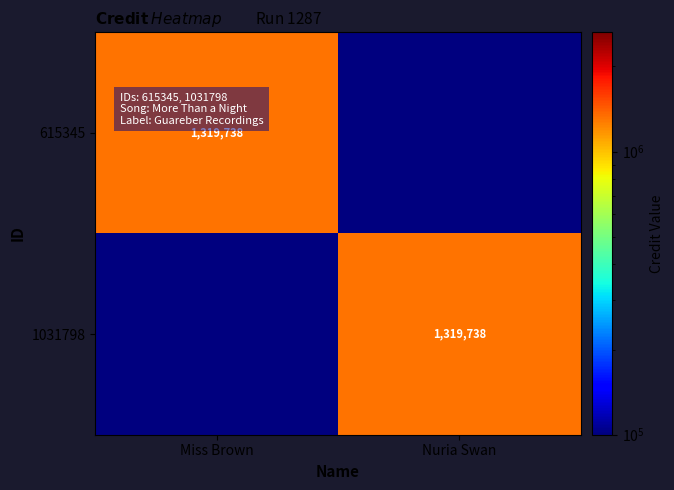

The 615345 series shows 1319738.0 at Miss Brown. True or false?

True